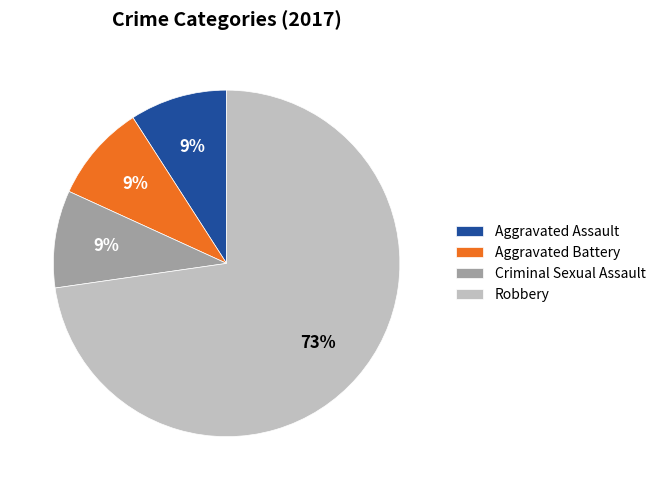

Which slice is the largest?

Robbery